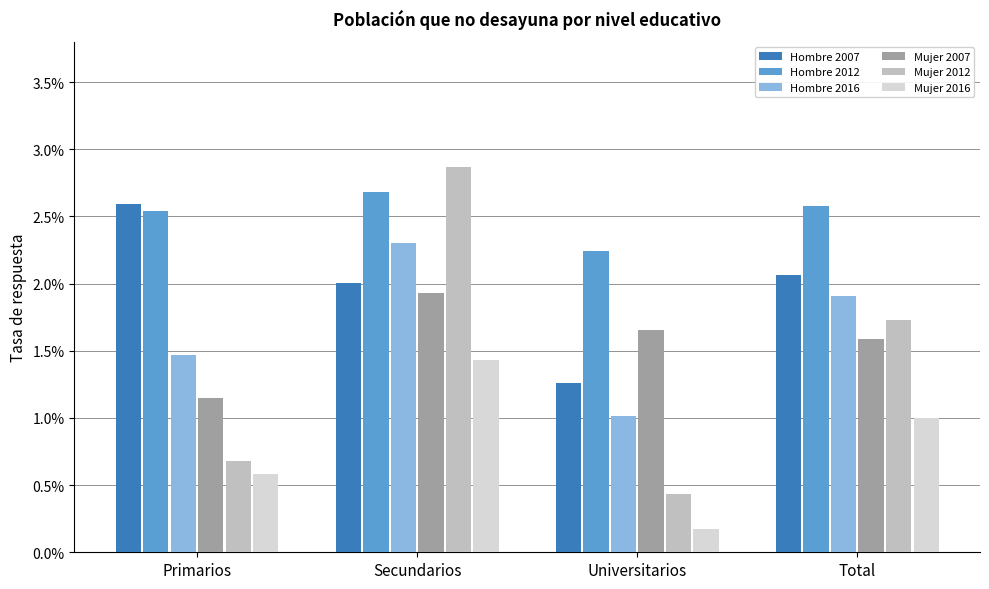

How many Hombre 2012 values are between 0 and 1?

4